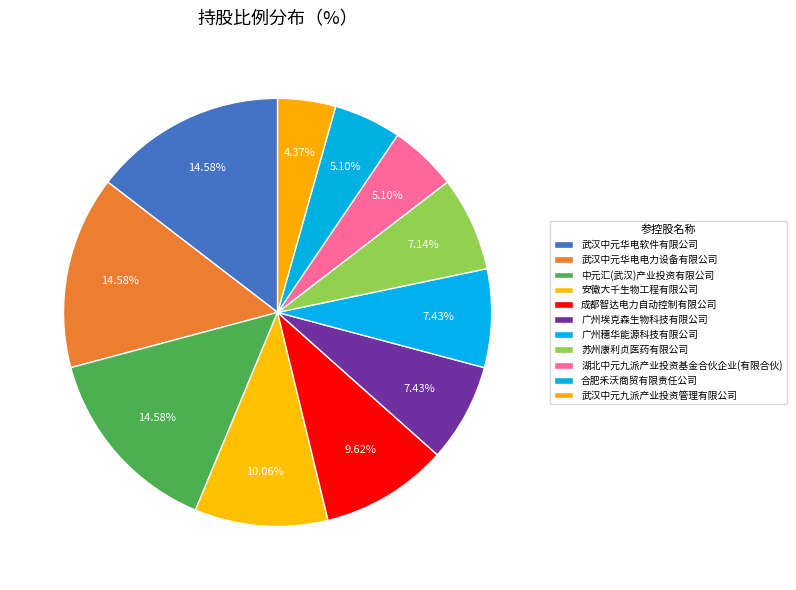

How many slices are in this pie chart?

11